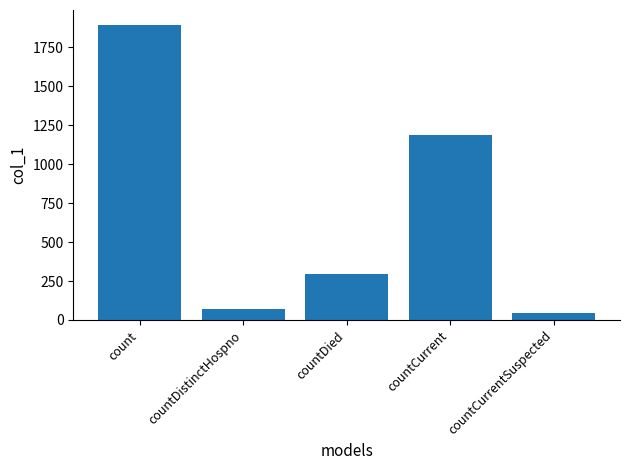

List the labels in order of value, smallest first.

countCurrentSuspected, countDistinctHospno, countDied, countCurrent, count